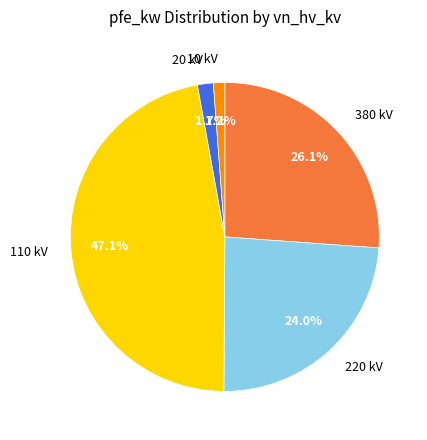

Does 10 kV represent more than half of the total?

No